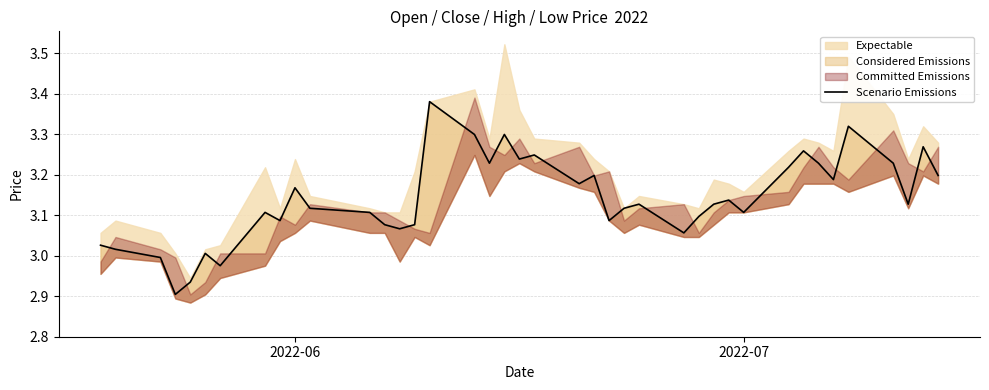

True or false: there are more than 0 points higher than both neighbors.

True